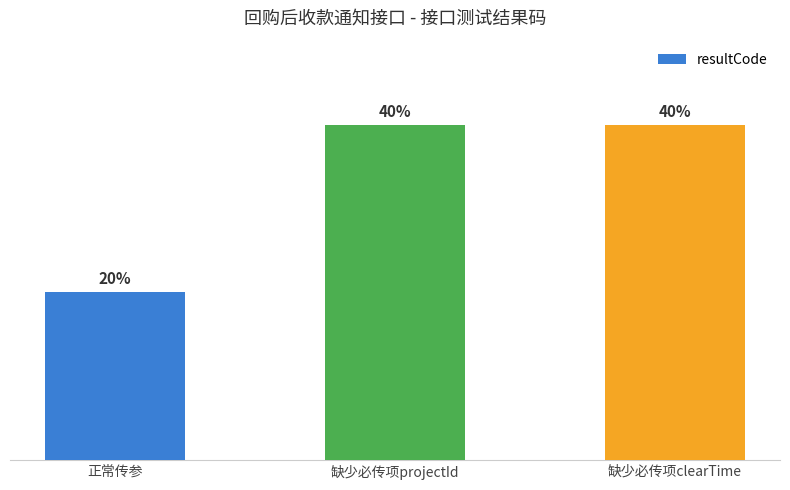

Are the bars horizontal?

No